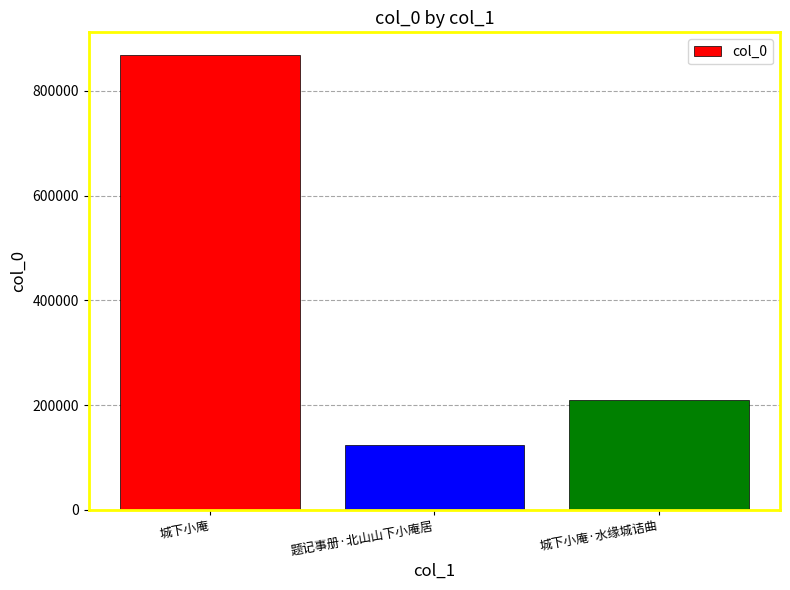

How many data points does each series have?

3